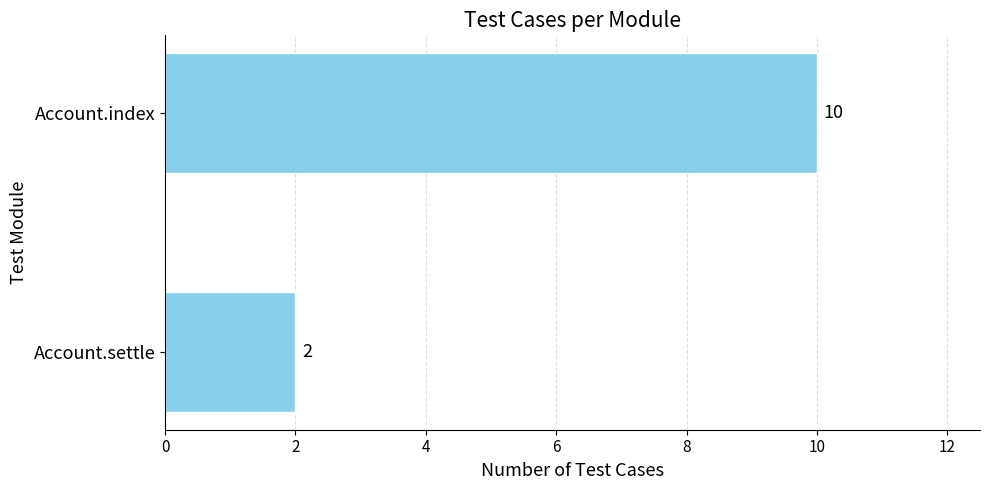

Approximately how many times larger is the value at Account.index compared to Account.settle?

5.0